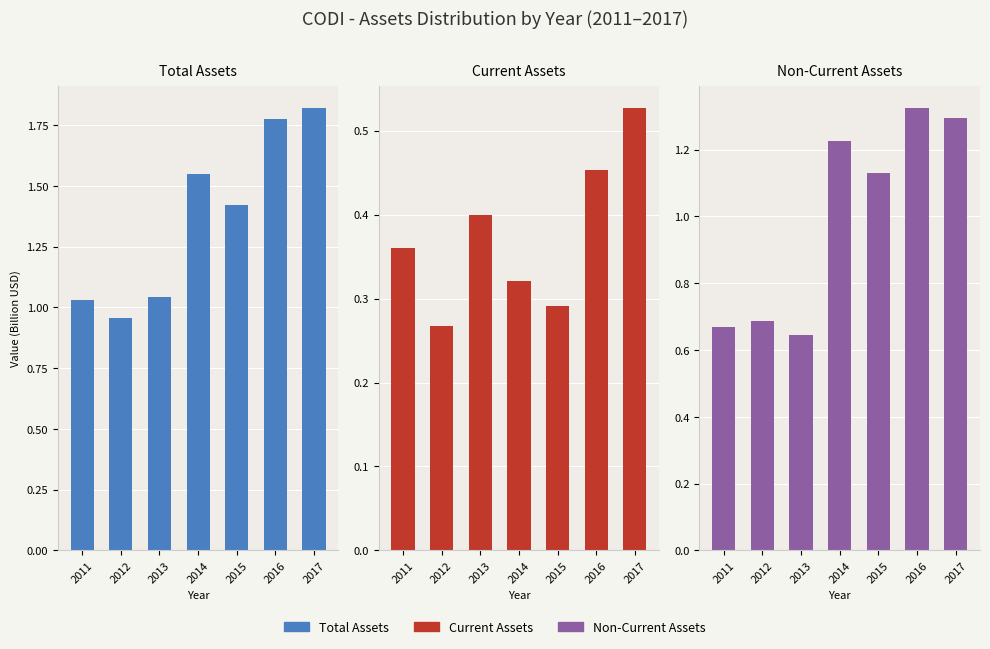

What is the minimum value for assetsnc?

0.6